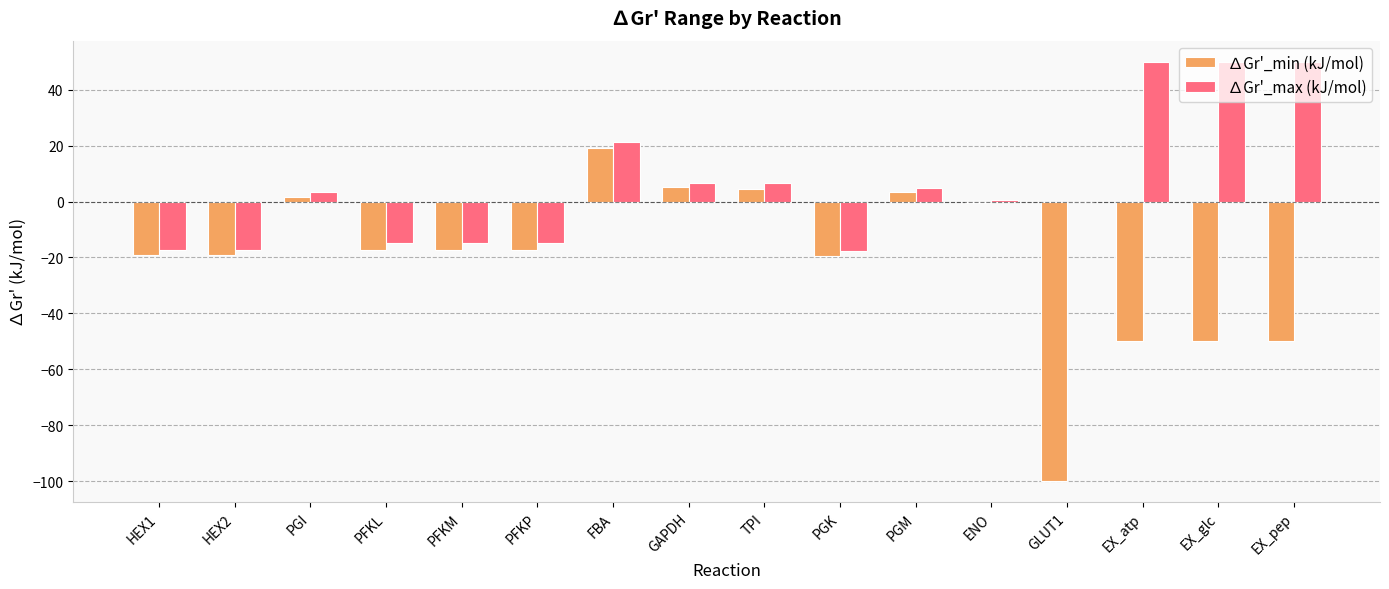

What are all the series names shown in the legend?

∆Gr'_min (kJ/mol), ∆Gr'_max (kJ/mol)